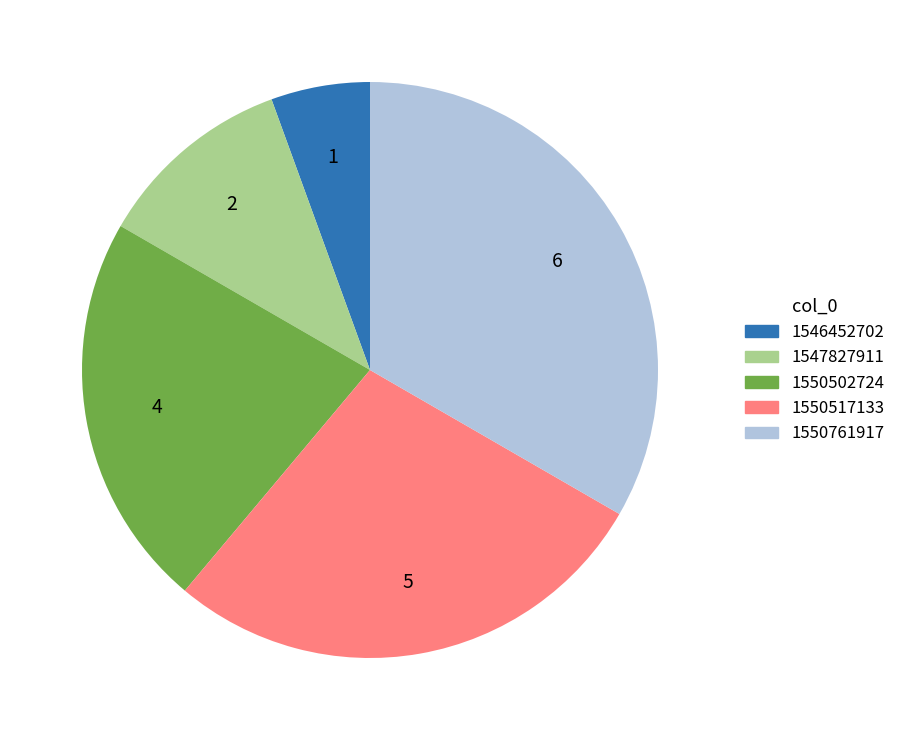

Is there any slice that represents more than half of the pie?

No